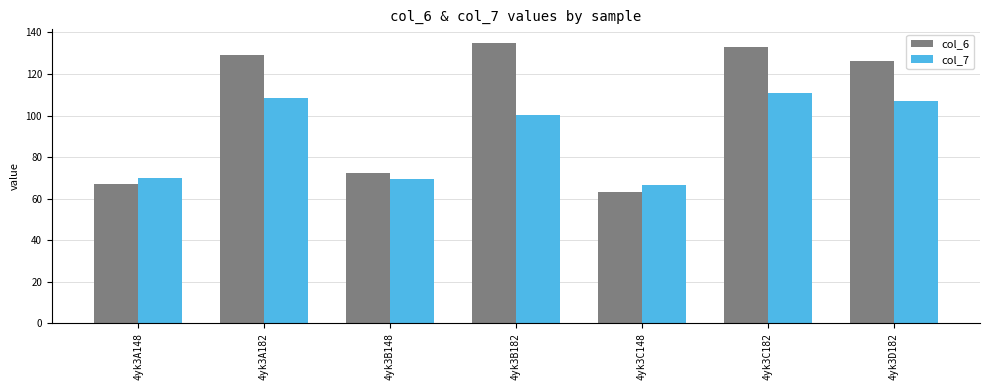

Where does the col_6 series first go above 126?

4yk3A182